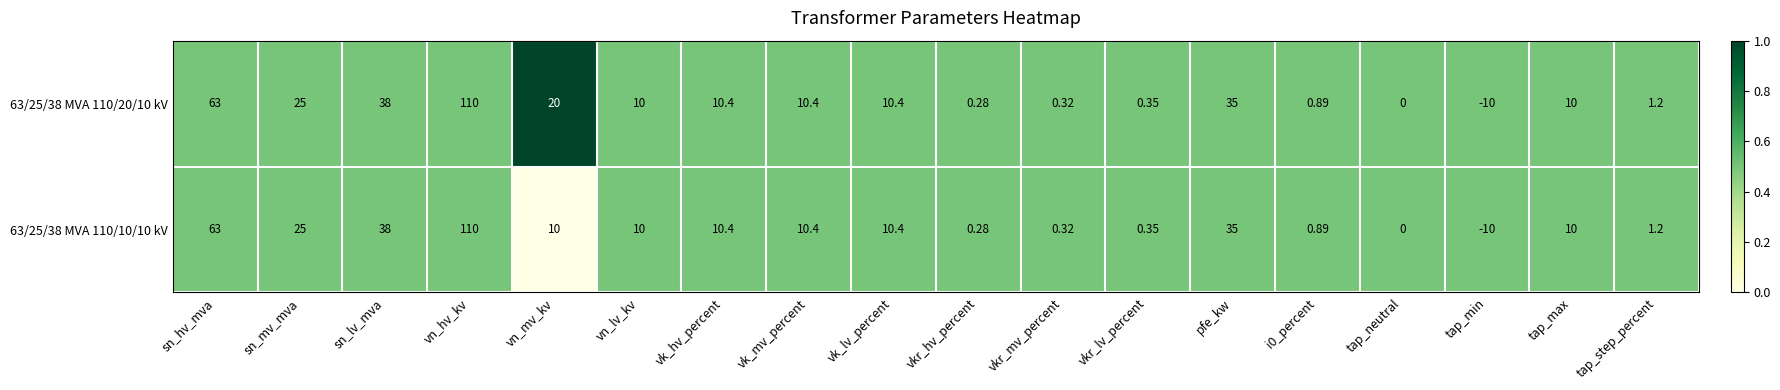

At which category does the chart reach its minimum across all series?

tap_min